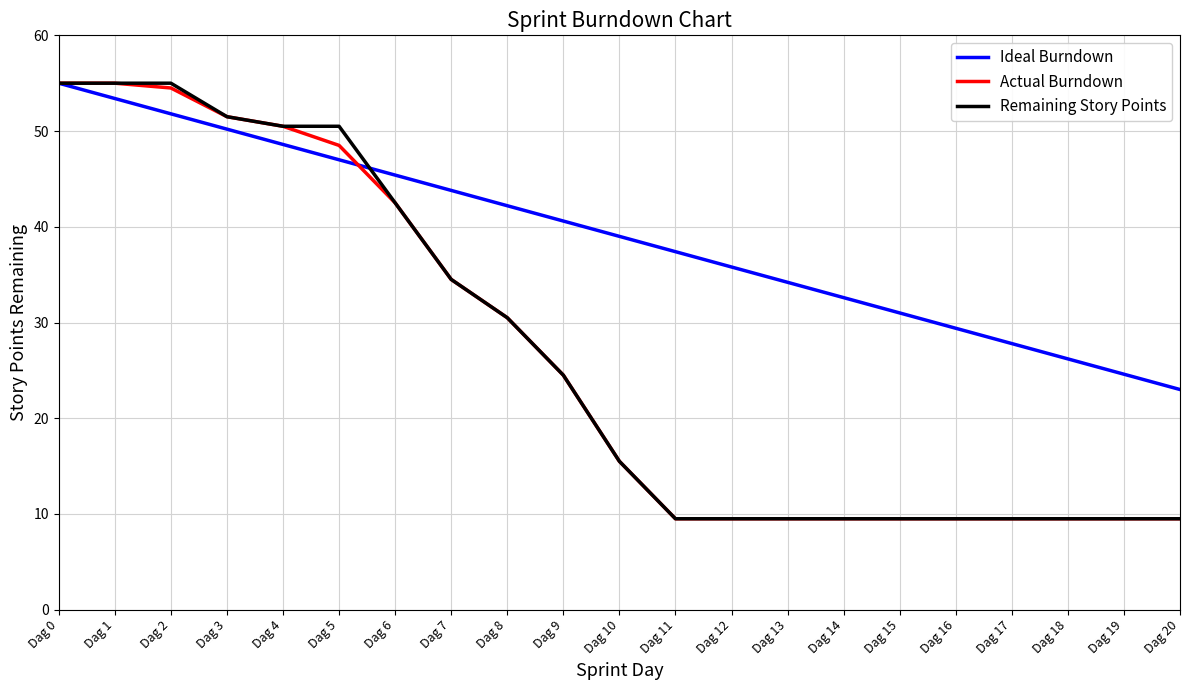

What is the difference between the highest and lowest values at Dag 16?

19.9